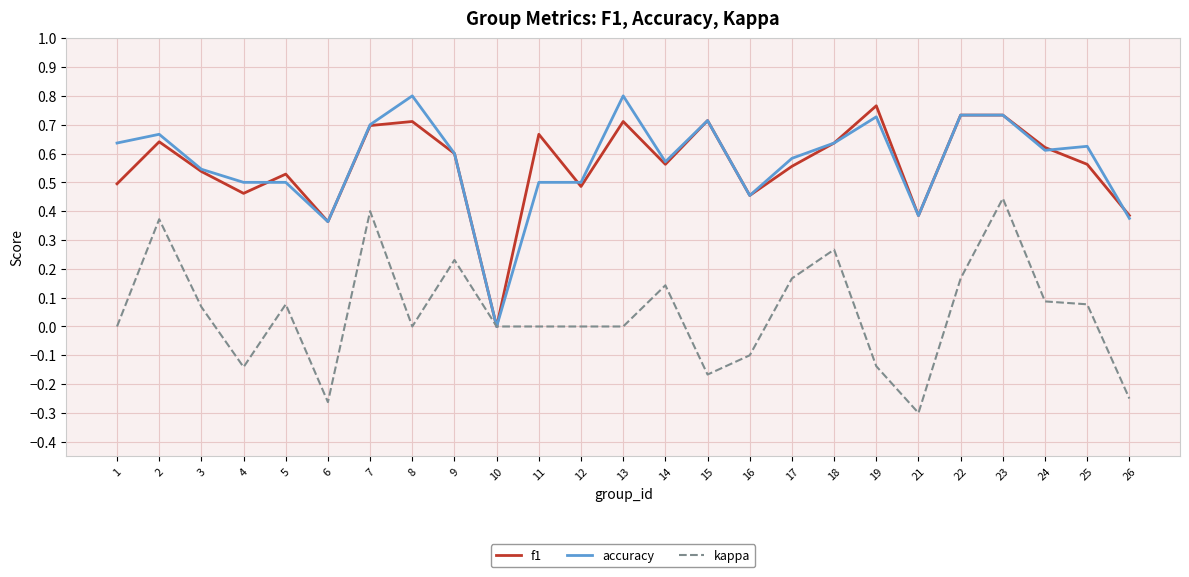

Which category has the lowest value across all series?

21